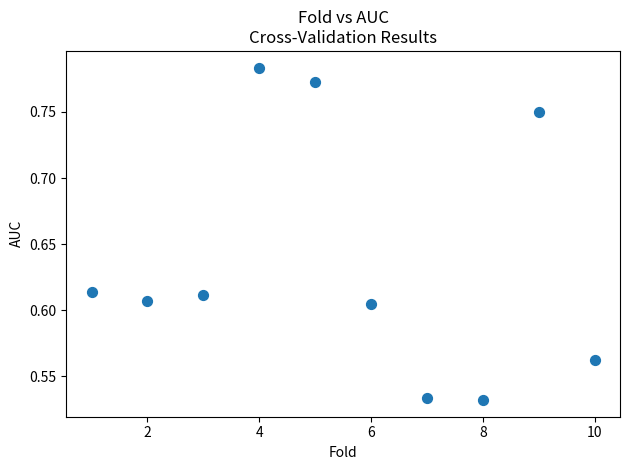

What is the range of Y values (max minus min)?

0.3